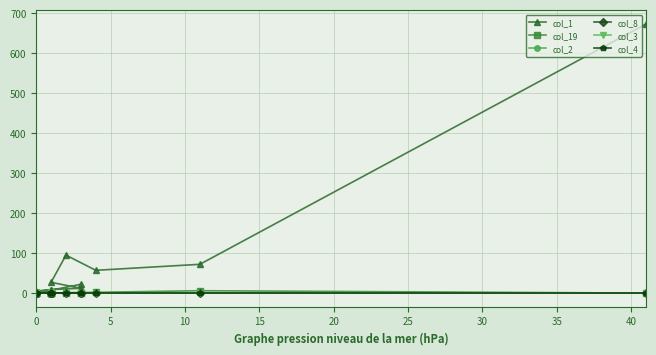

Where is col_19 nearest to the value 3?

10